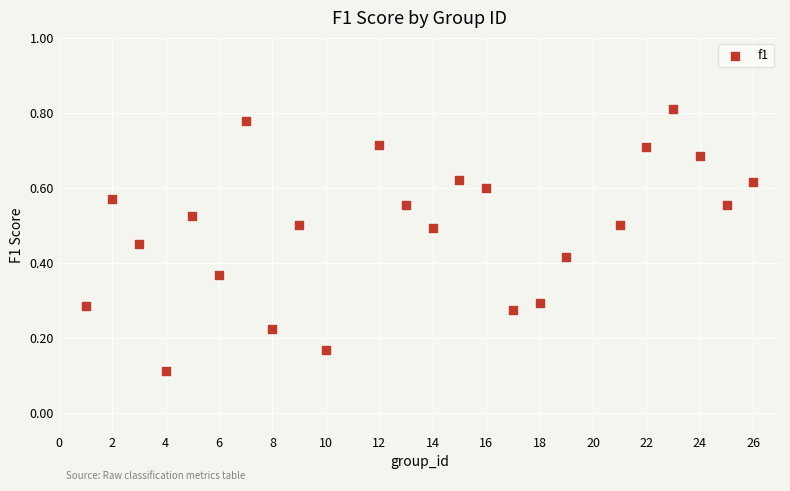

What is the range of X values (max minus min)?

25.0